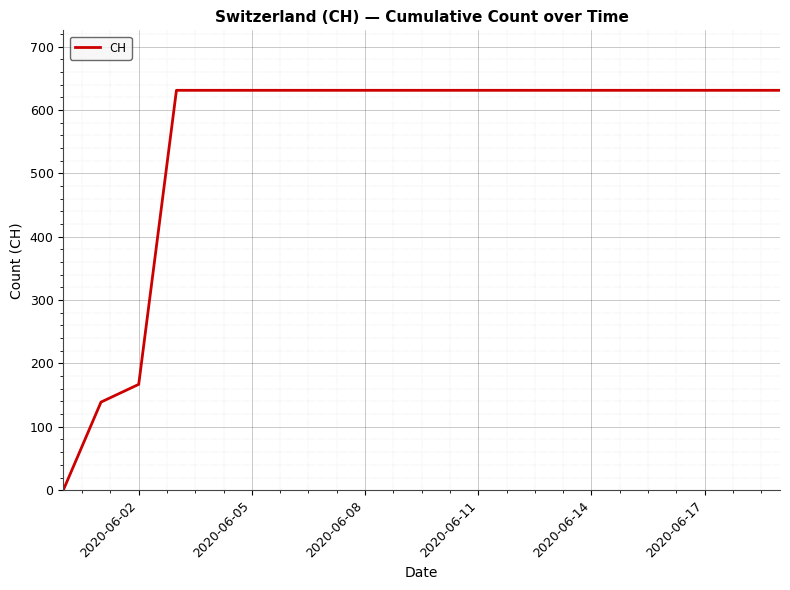

What is the greatest value displayed?

631